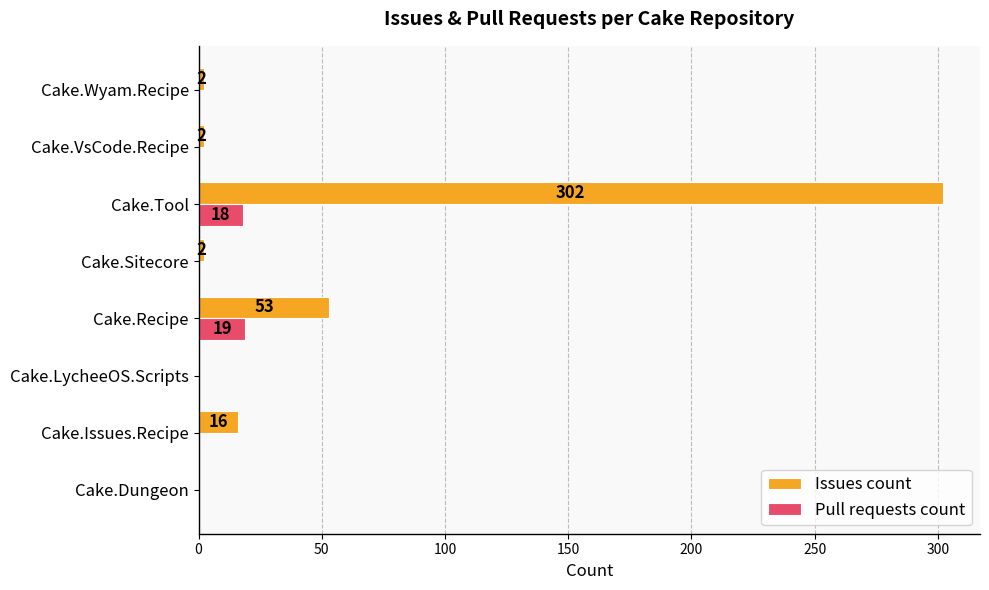

At which category is the sum across all series the highest?

Cake.Tool